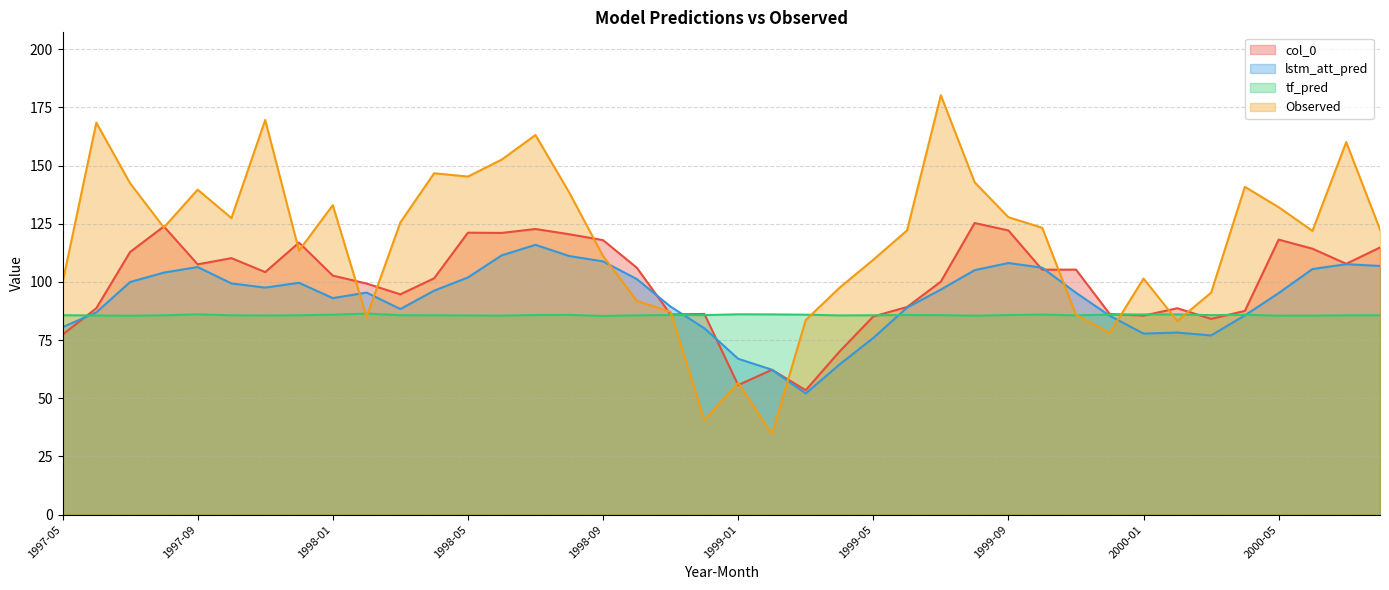

Does the chart display data point markers on the line(s)?

No